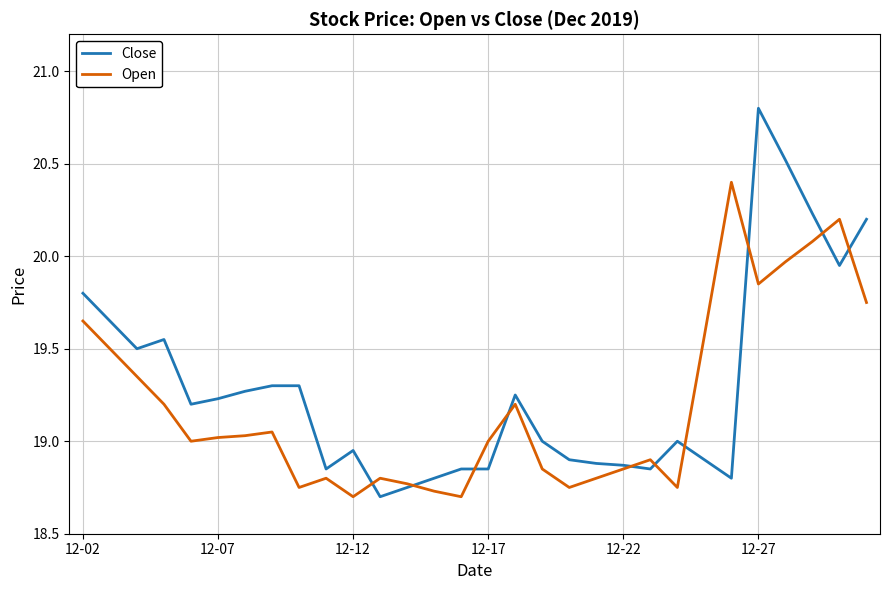

What is the maximum value for Close?

20.8